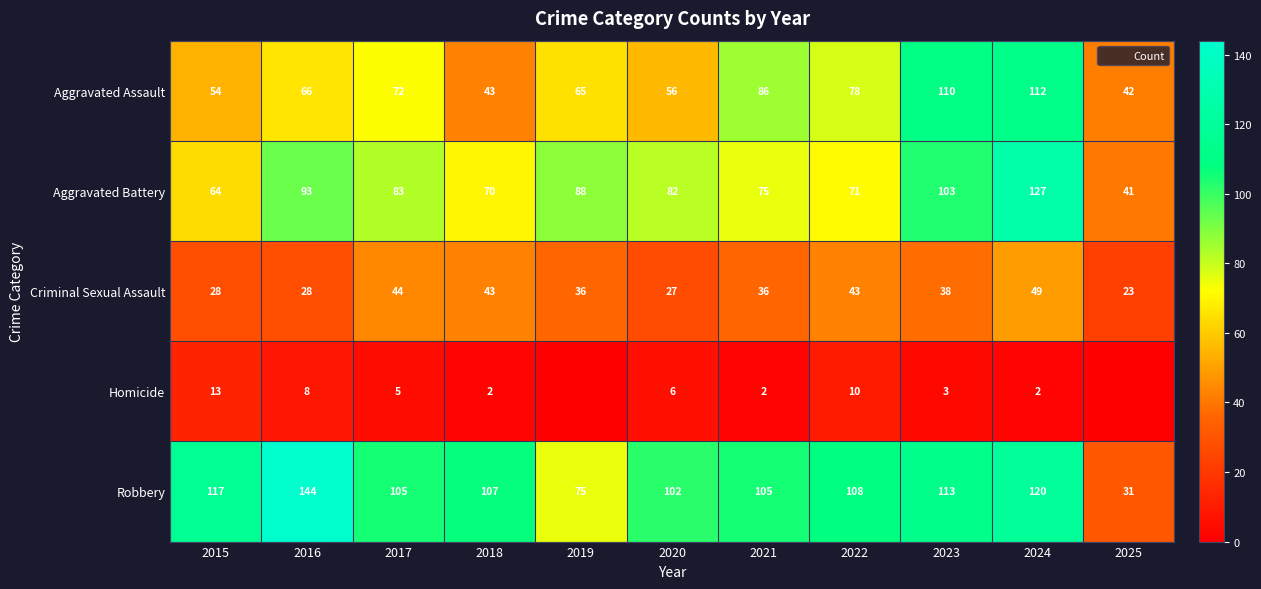

What is the sum of all Robbery values?

1127